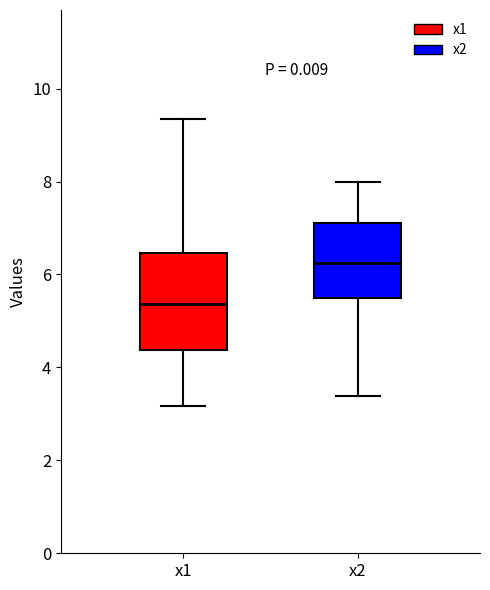

Which box's median line is the highest?

x2